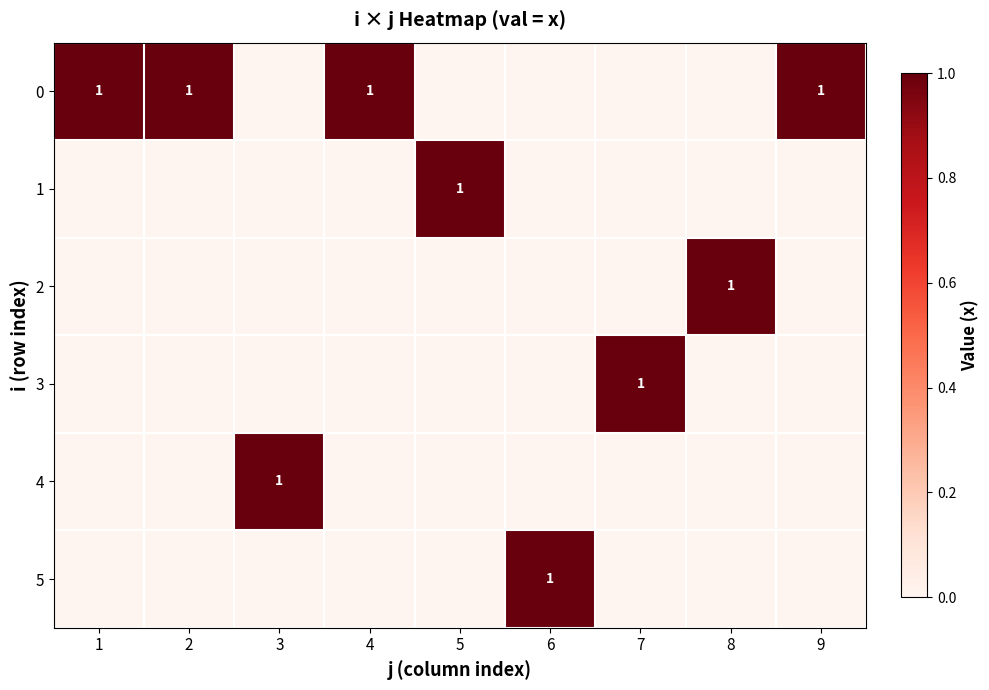

True or false: 0 has a value of 1 at 9.

True